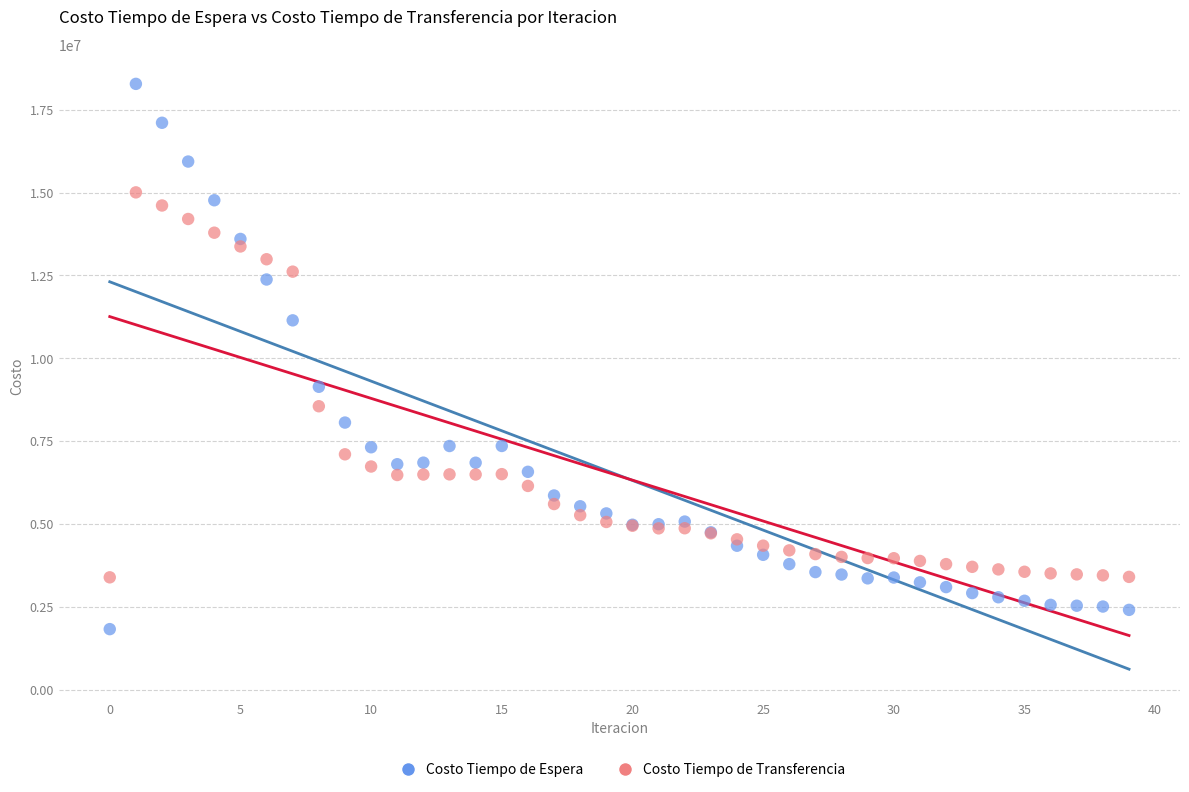

Which series contains the lowest Y value?

Costo Tiempo de Espera